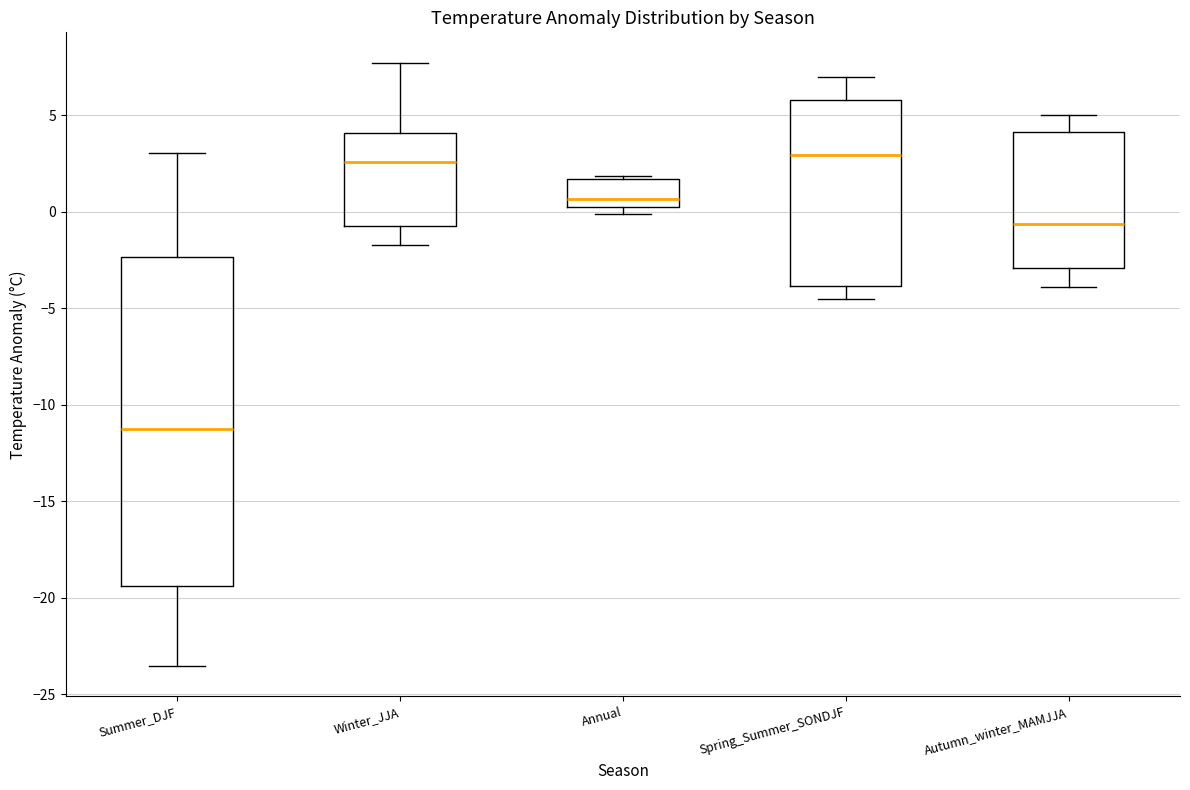

Which box's median line is the lowest?

Summer_DJF